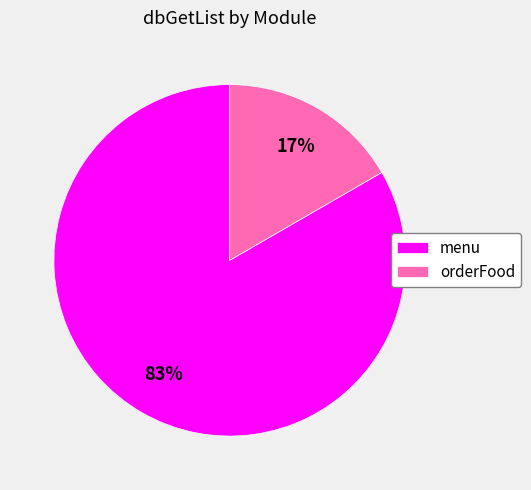

How many slices are in this pie chart?

2